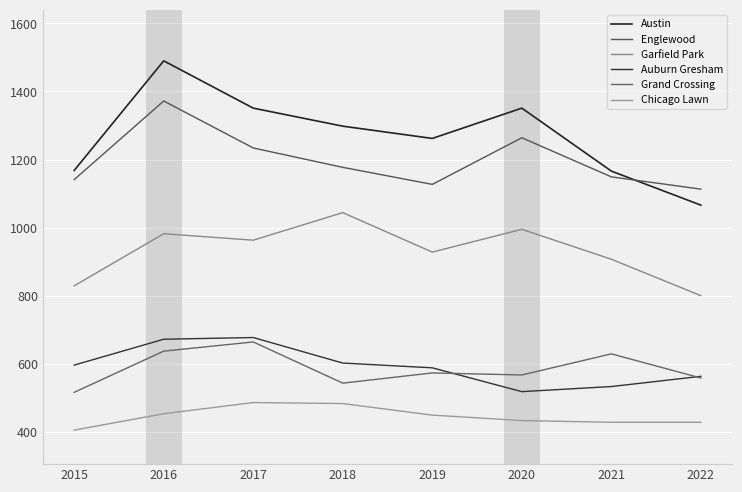

At which label is Englewood closest to 1242?

2017